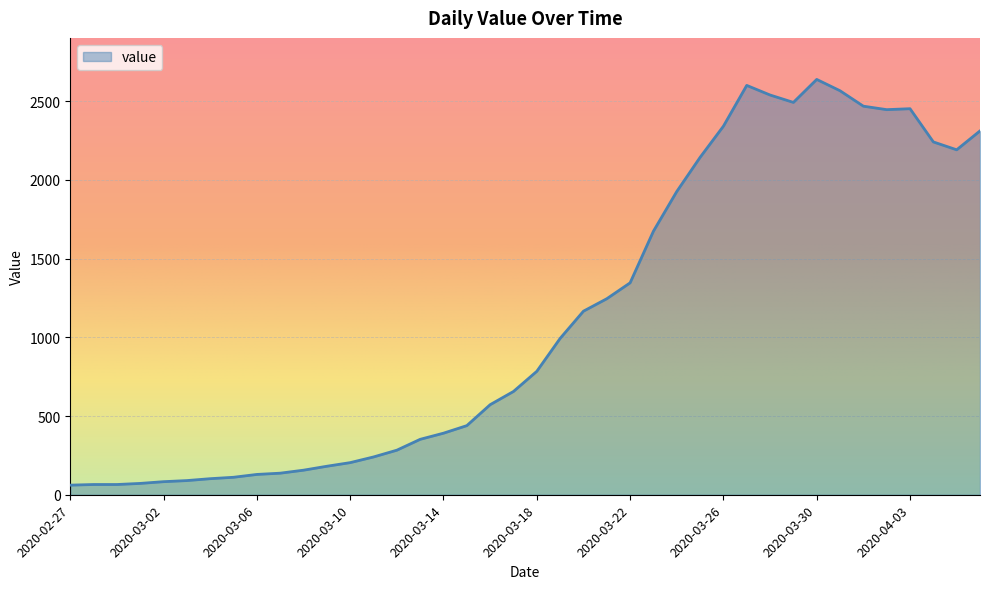

What is the greatest value displayed?

2638